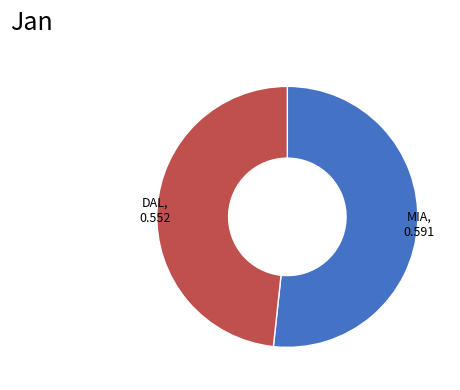

Does any single category account for the majority?

Yes